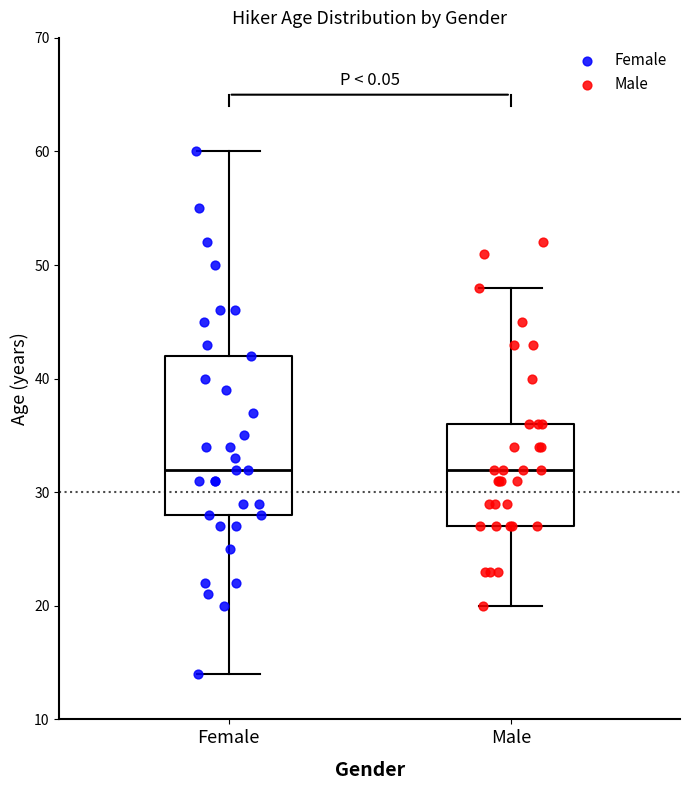

Where does the lower whisker of the box for Male end on the y-axis? The values are not printed on the chart, so give them approximately, as read against the axis.

20